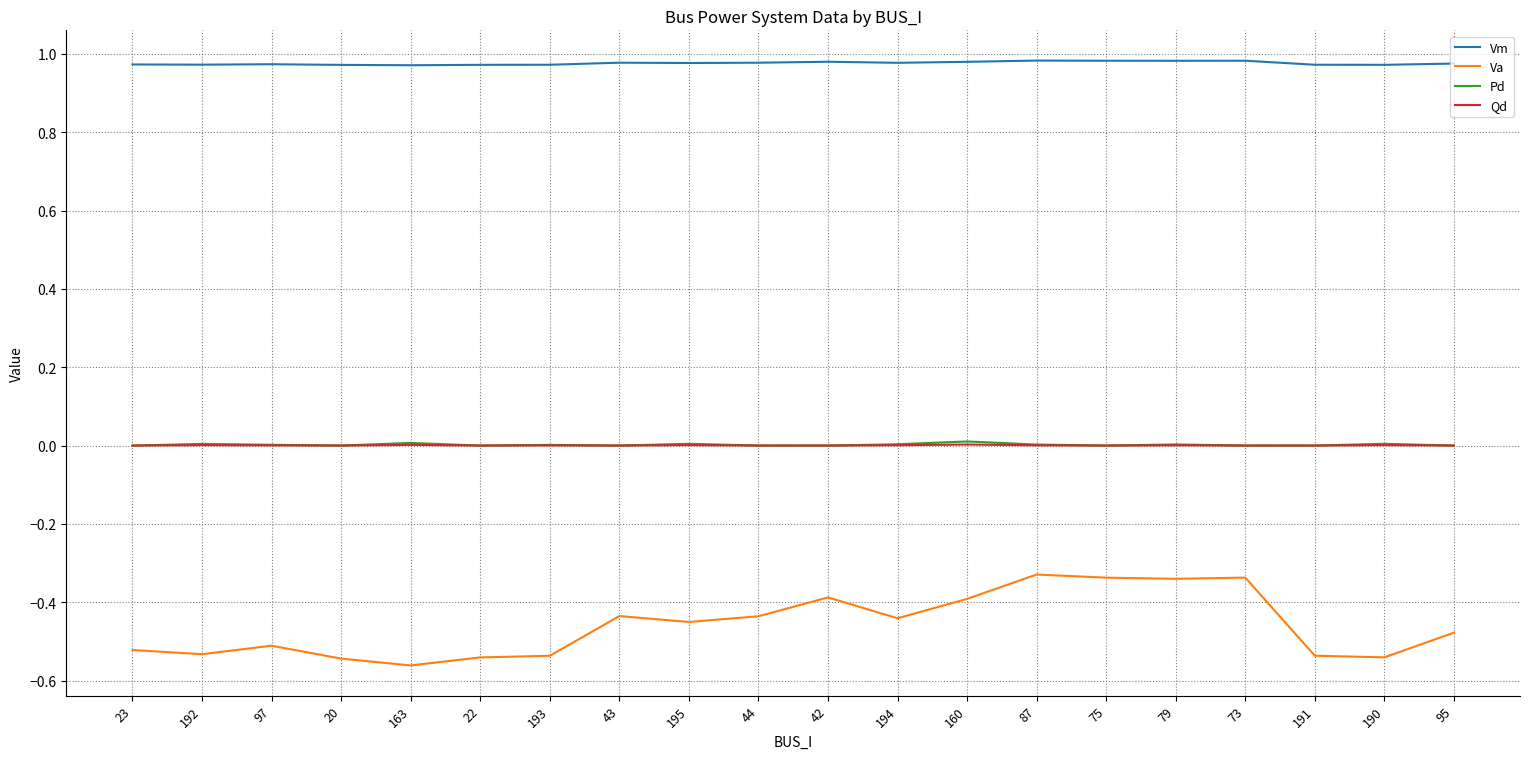

True or false: Qd and Va intersect in this chart.

False